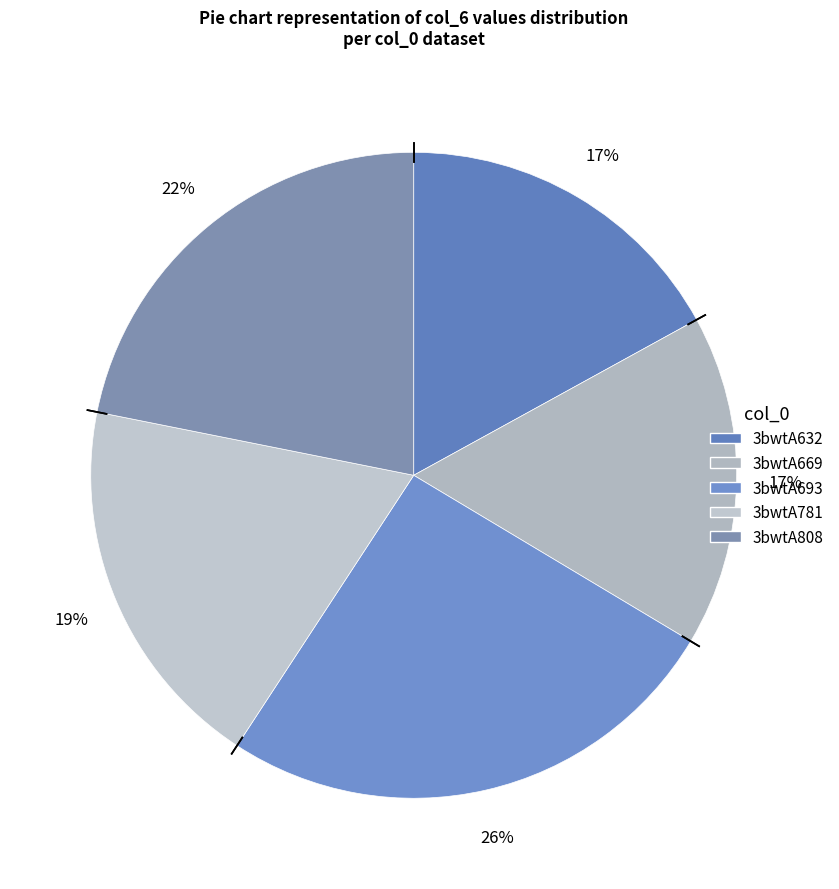

What is the total percentage of 3bwtA632 and 3bwtA669?

33.6%